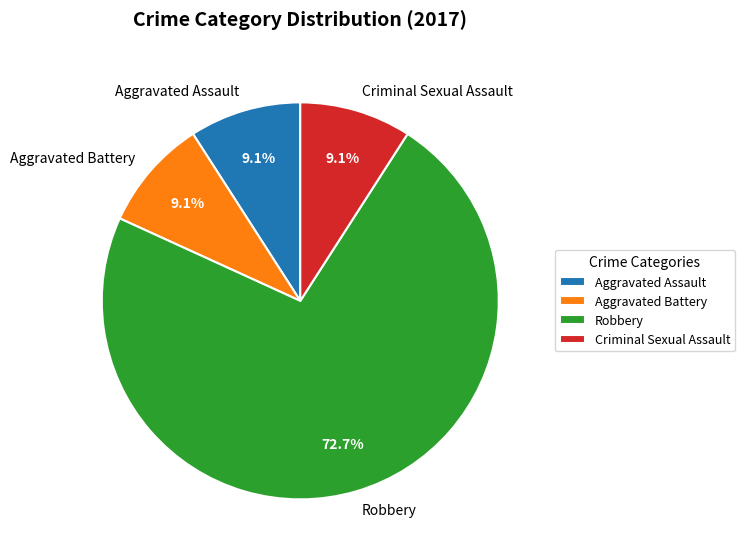

How many segments does this pie chart have?

4